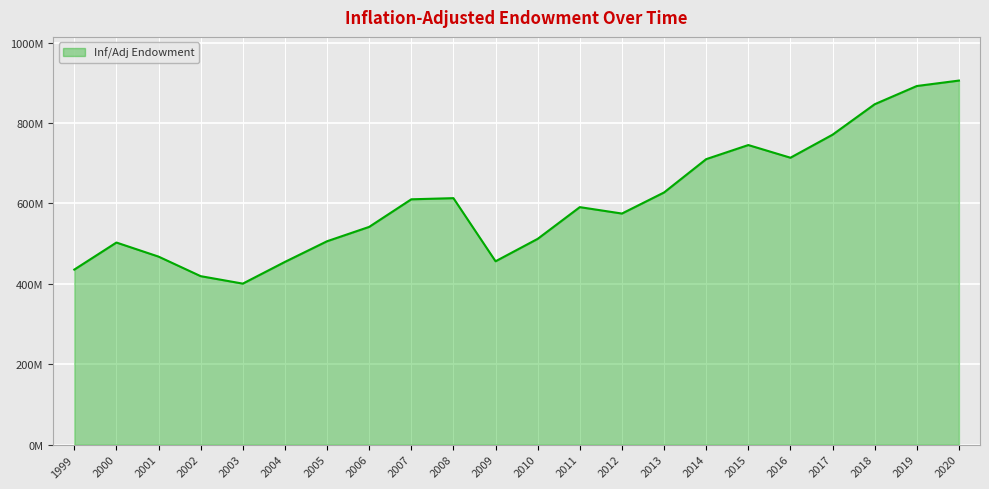

How many interior local valleys (lower than both neighbors) does the data have?

4